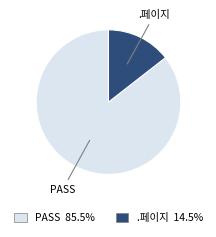

Is the sum of .페이지 and PASS greater than half?

Yes